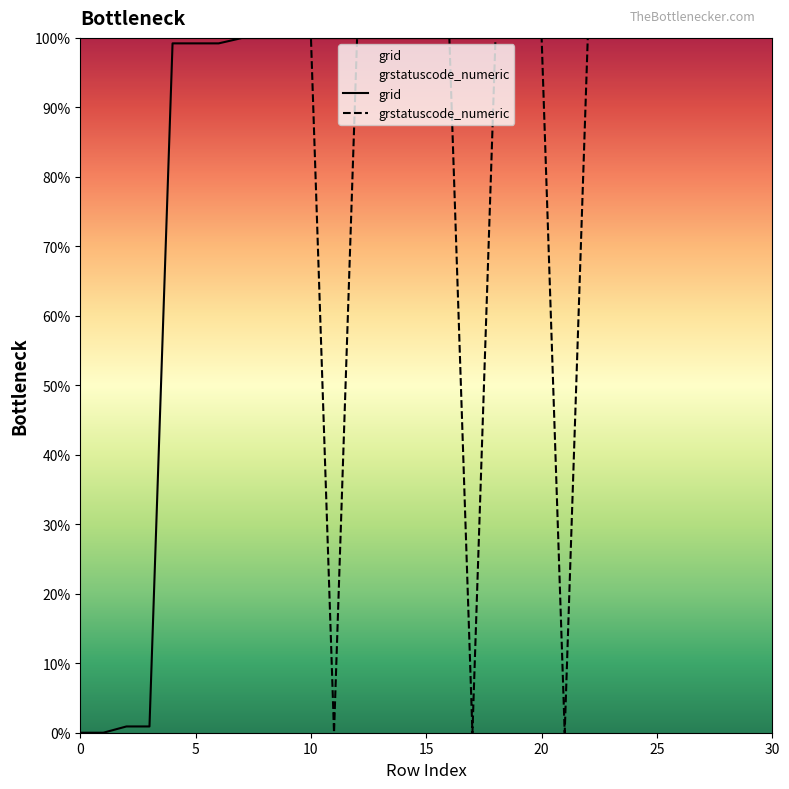

Between which two adjacent categories do grstatuscode_numeric and grid first intersect?

10 and 11